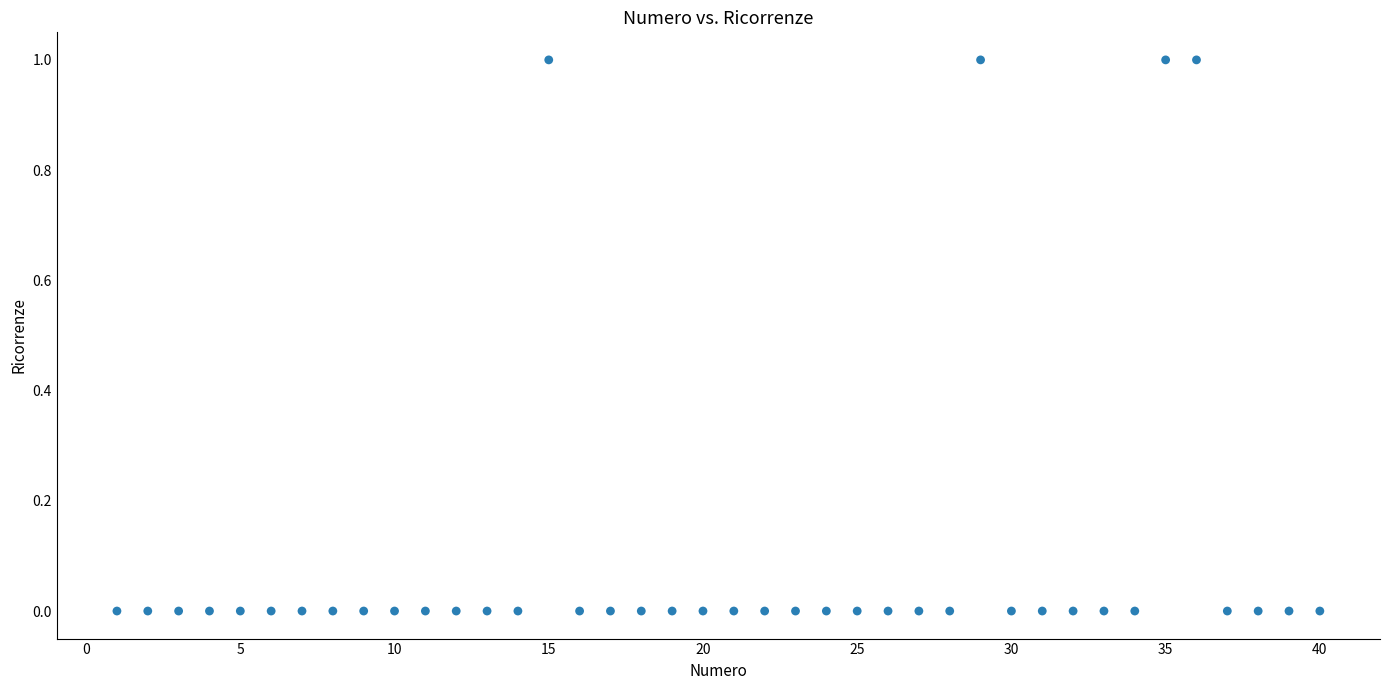

What is the range of X values (max minus min)?

39